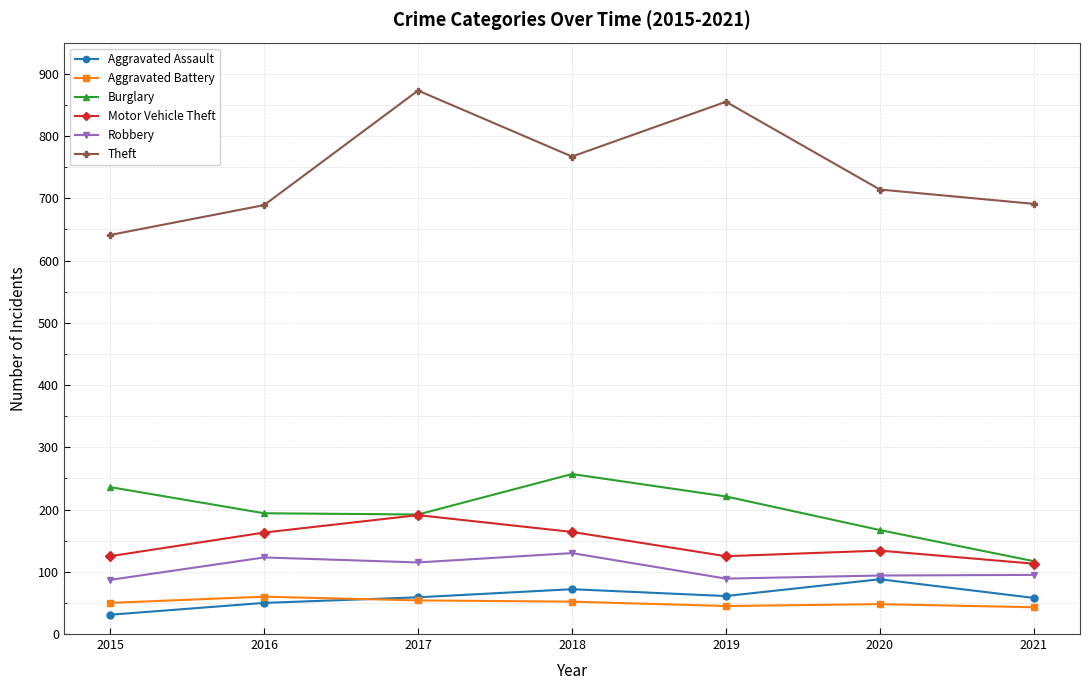

What are all the series names shown in the legend?

Aggravated Assault, Aggravated Battery, Burglary, Motor Vehicle Theft, Robbery, Theft